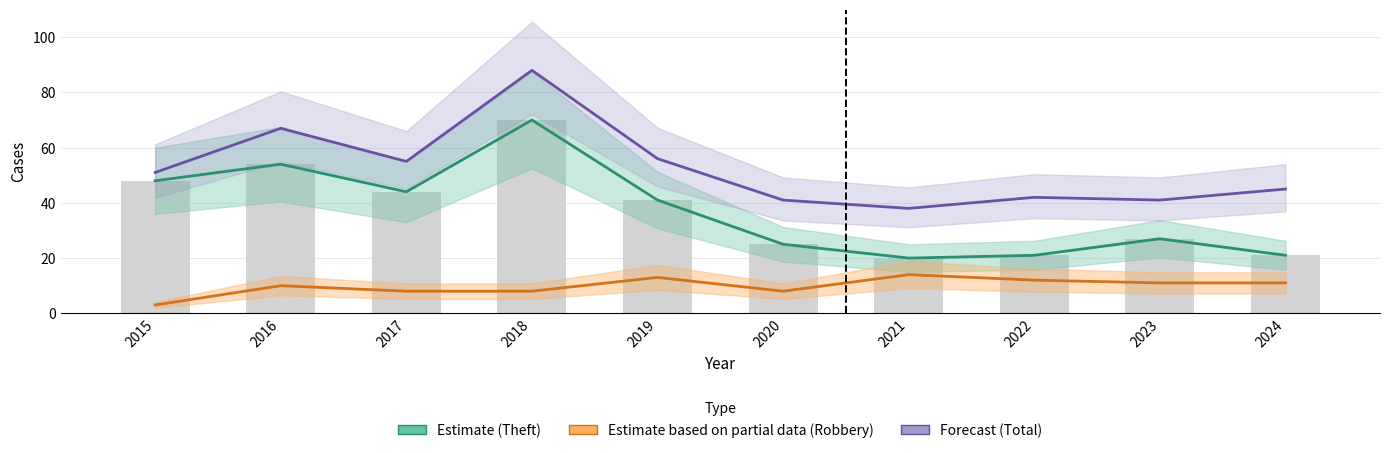

How many series are shown in this chart?

3